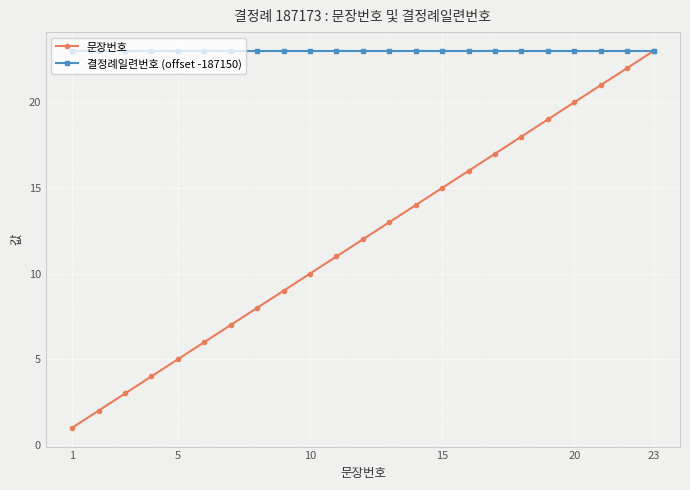

What is the maximum value for 결정례일련번호 (offset -187150)?

23